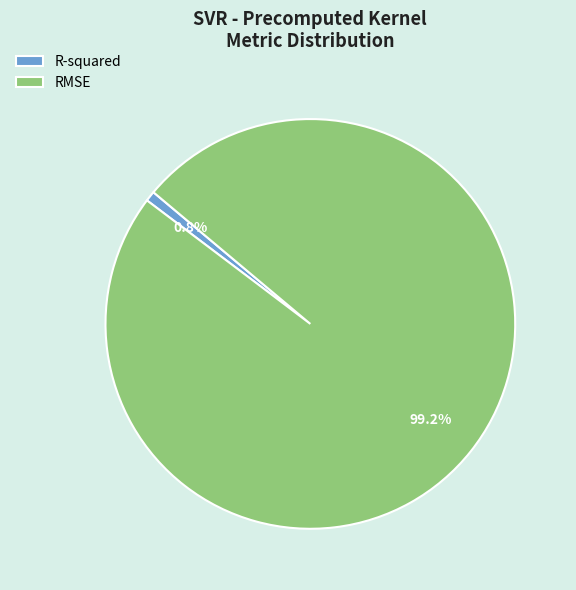

Does any single category account for the majority?

Yes